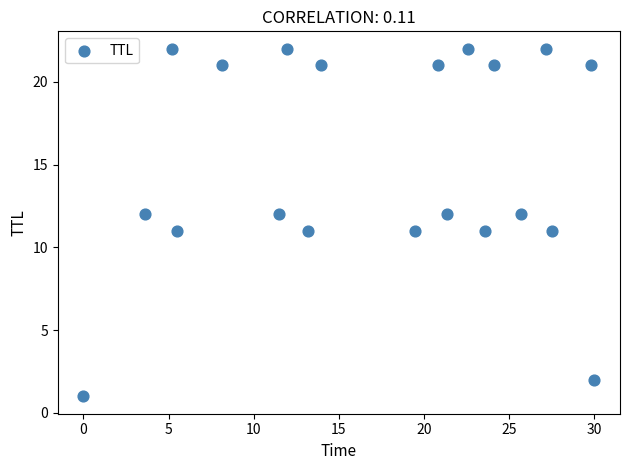

What is the range of Y values (max minus min)?

21